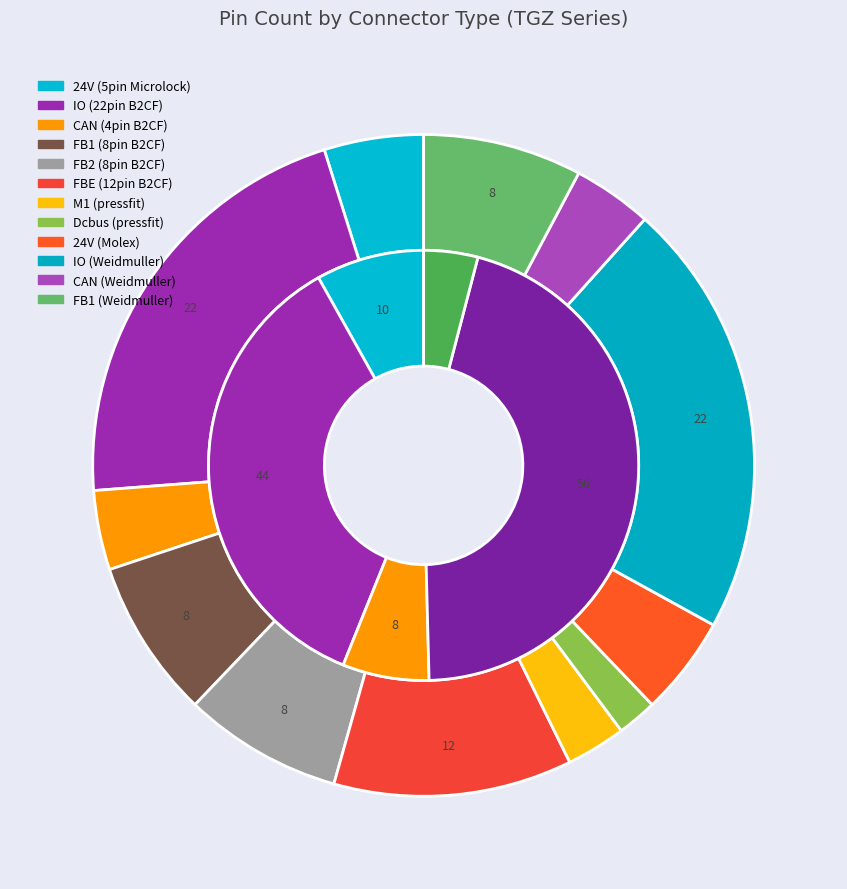

What is the smallest slice in the pie chart?

Dcbus (pressfit)